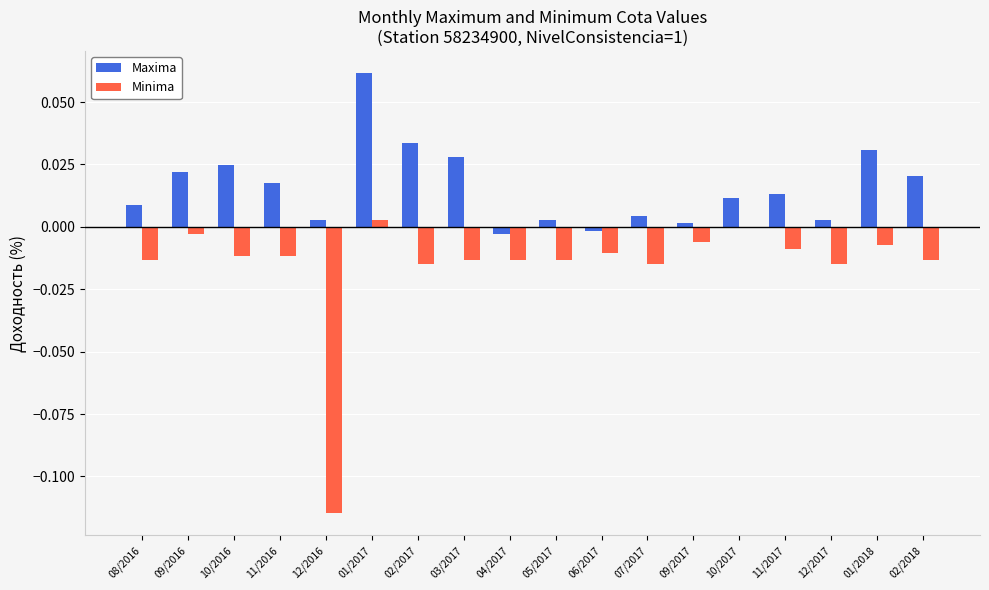

At which category is the sum across all series the highest?

01/2017